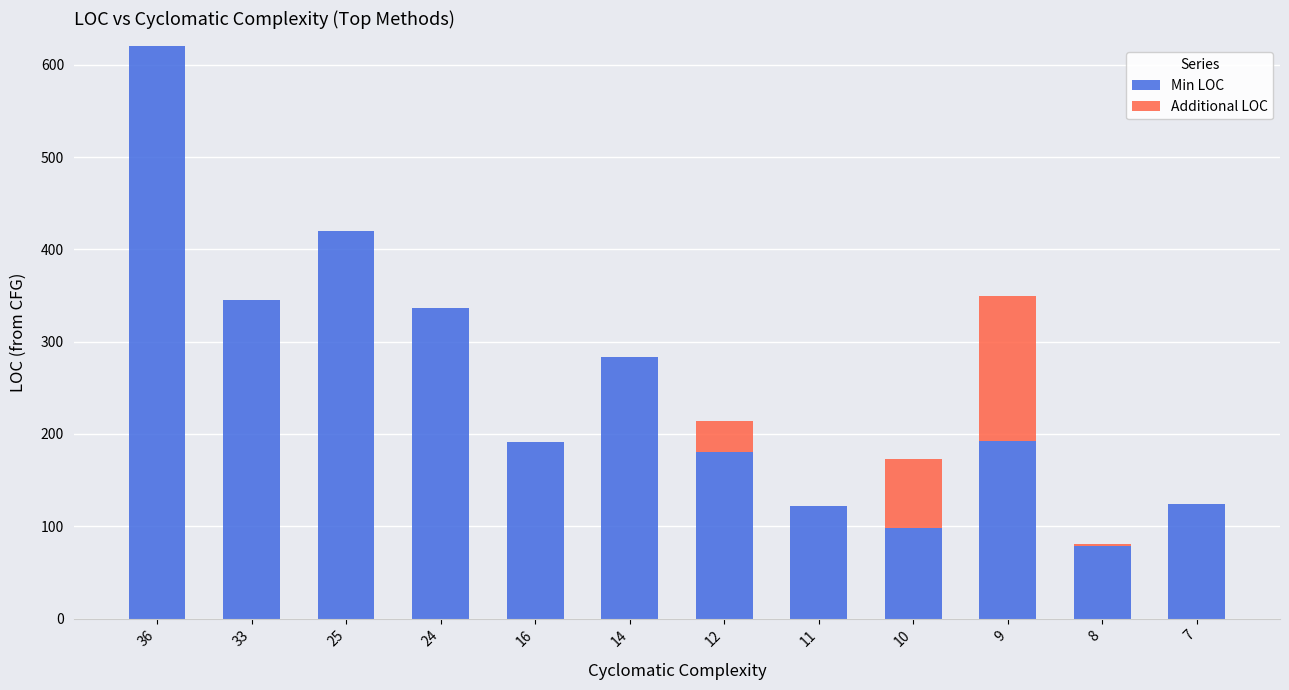

At which category is the sum across all series the highest?

36